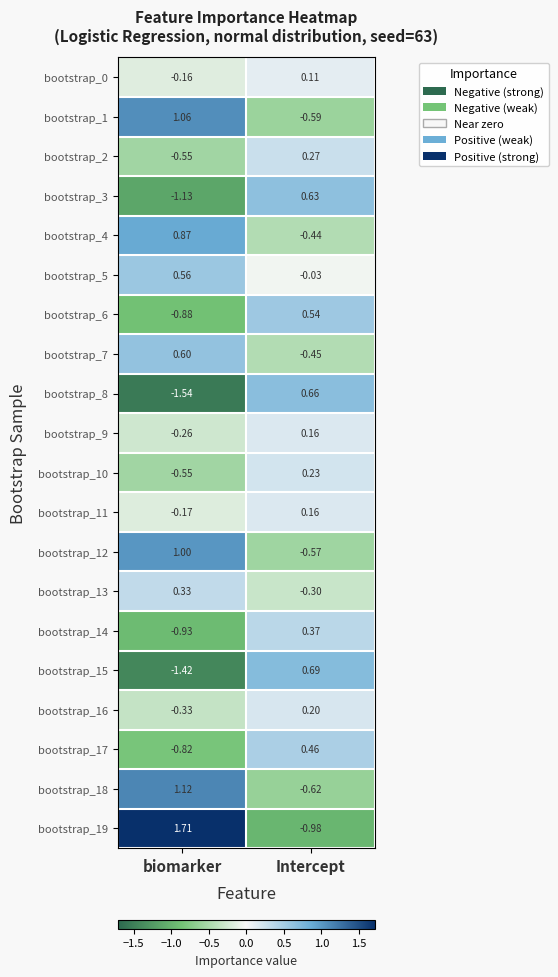

At which label does bootstrap_1 reach its minimum?

Intercept